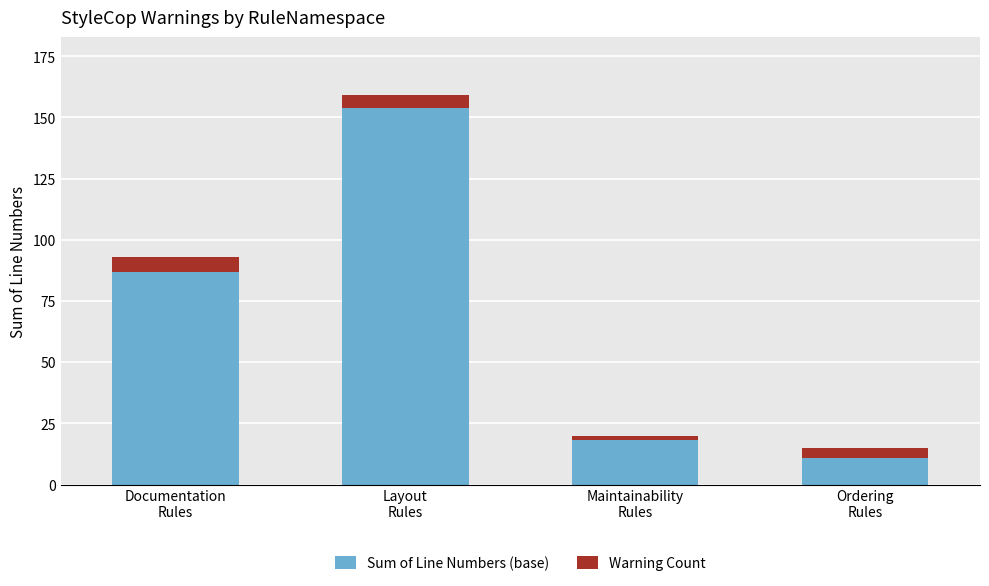

Reading left to right, what are the values for Sum of Line Numbers (base)?

87	154	18	11